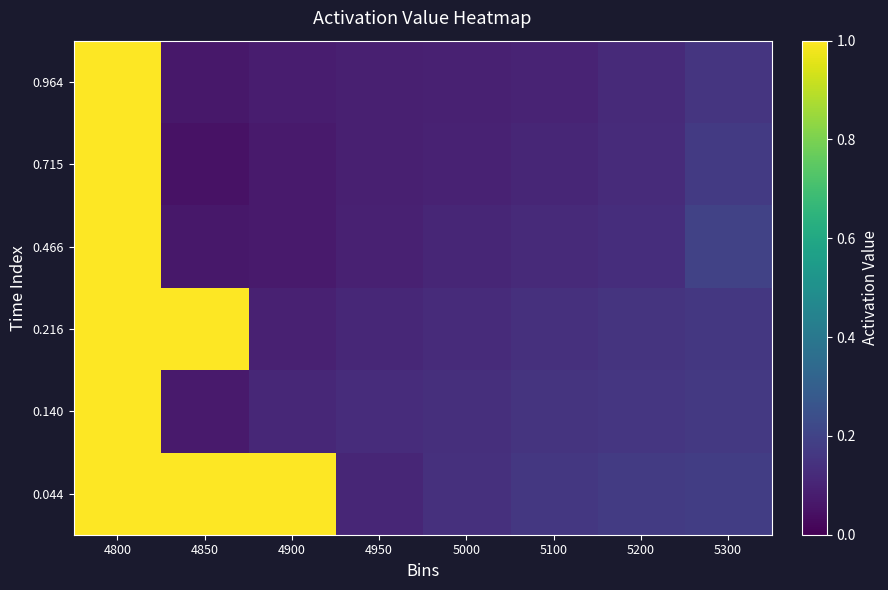

Reading left to right, extract all data points from this chart.

0.044: 4800=1.0	4850=1.0	4900=1.0	4950=0.1	5000=0.1	5100=0.2	5200=0.2	5300=0.2
0.140: 4800=1.0	4850=0.1	4900=0.1	4950=0.1	5000=0.1	5100=0.1	5200=0.2	5300=0.2
0.216: 4800=1.0	4850=1.0	4900=0.1	4950=0.1	5000=0.1	5100=0.1	5200=0.2	5300=0.2
0.466: 4800=1.0	4850=0.1	4900=0.1	4950=0.1	5000=0.1	5100=0.1	5200=0.1	5300=0.2
0.715: 4800=1.0	4850=0.0	4900=0.1	4950=0.1	5000=0.1	5100=0.1	5200=0.1	5300=0.2
0.964: 4800=1.0	4850=0.1	4900=0.1	4950=0.1	5000=0.1	5100=0.1	5200=0.1	5300=0.2